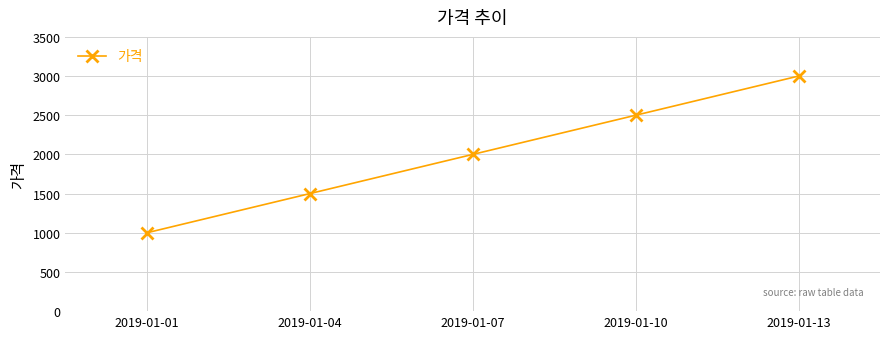

What is the difference between the values at 2019-01-04 and 2019-01-01?

500